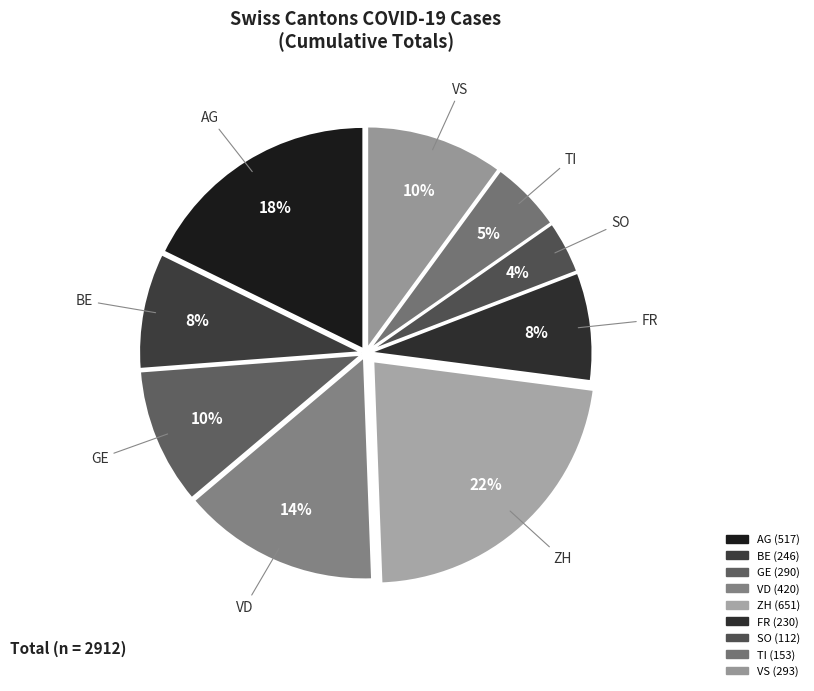

Which category has the biggest portion of the pie?

ZH